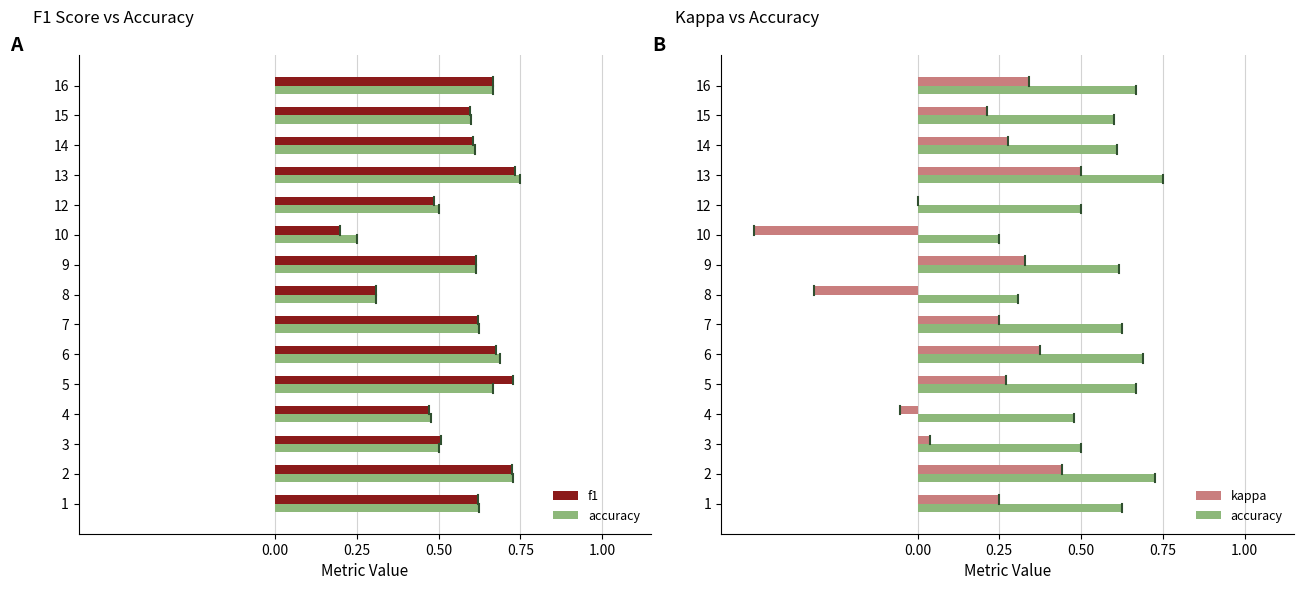

Rank the series by their maximum value, from highest to lowest.

accuracy, f1, kappa